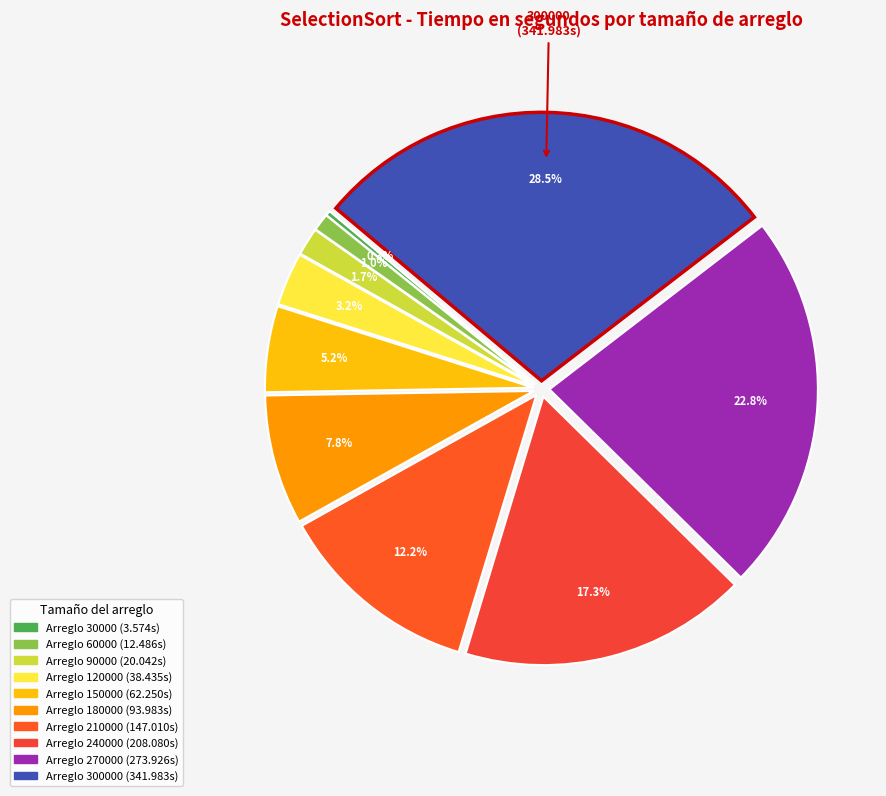

Count the number of slices in the pie.

10